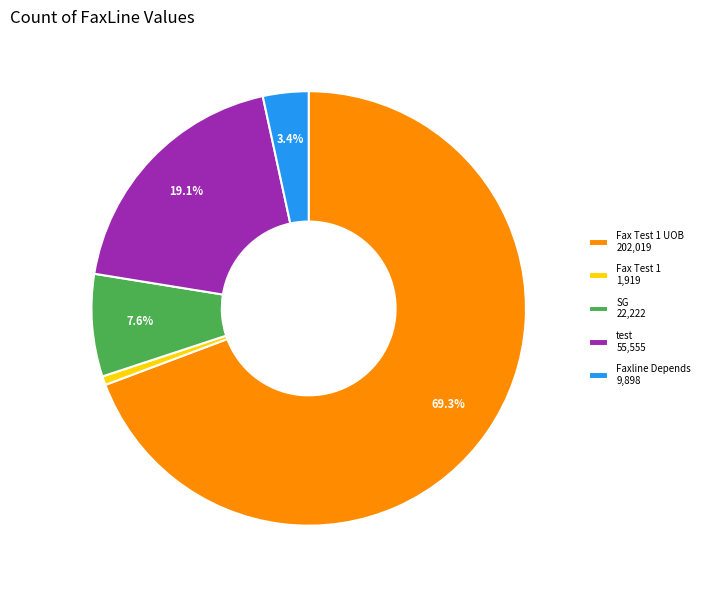

Which slice is the smallest?

Fax Test 1 1,919